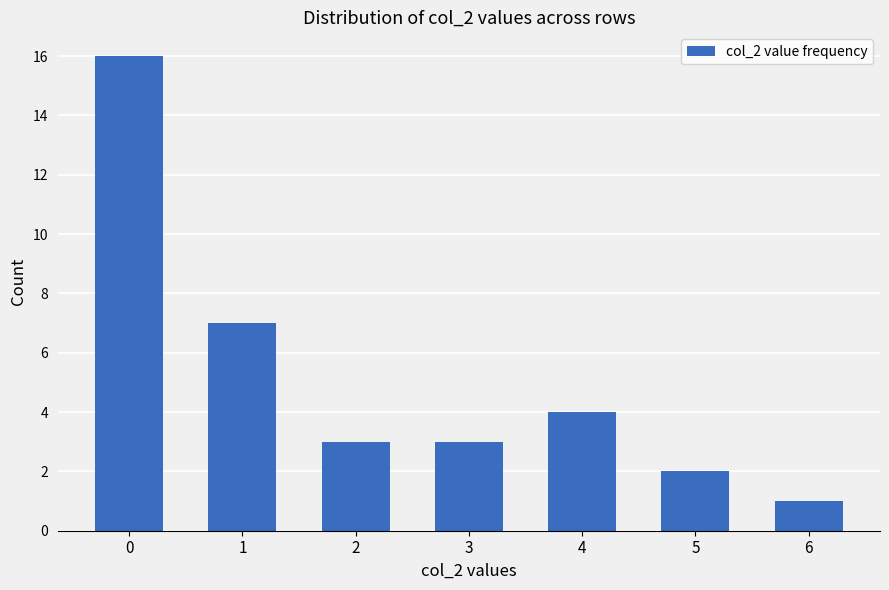

Count the number of categories in the chart.

7